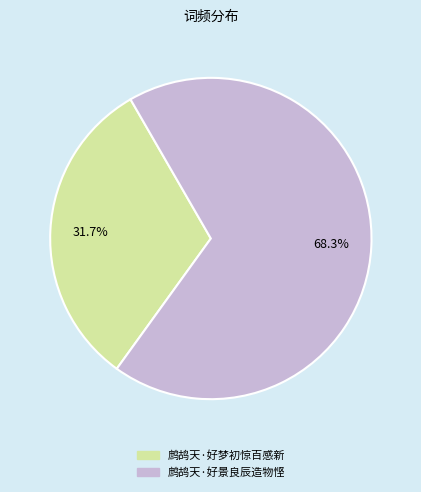

What is the majority slice?

鹧鸪天·好景良辰造物悭